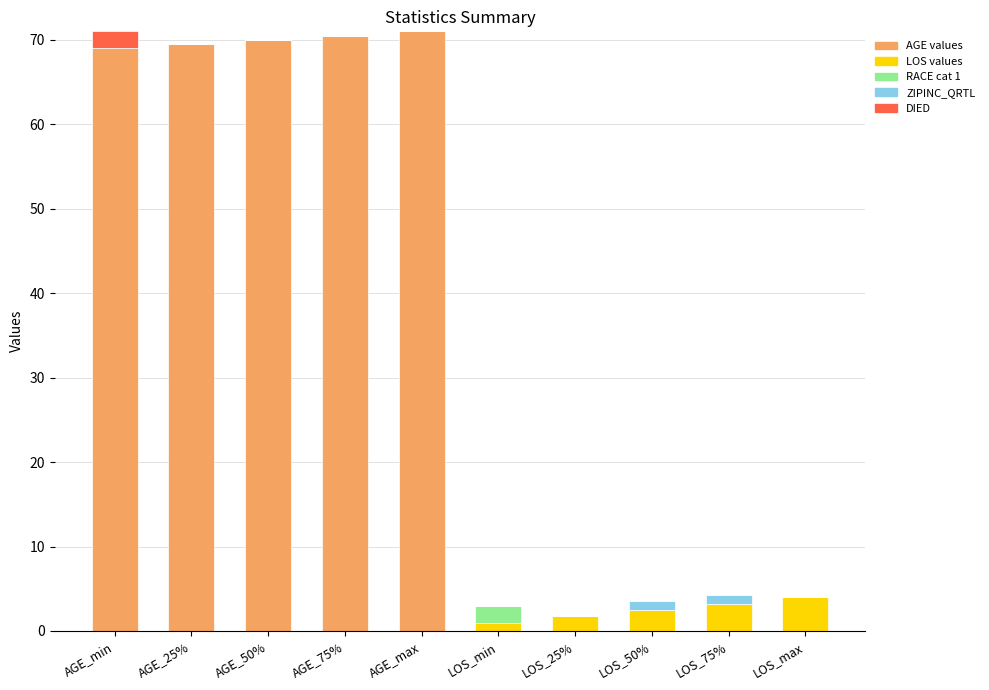

What is the total value across all series at AGE_75%?

70.5